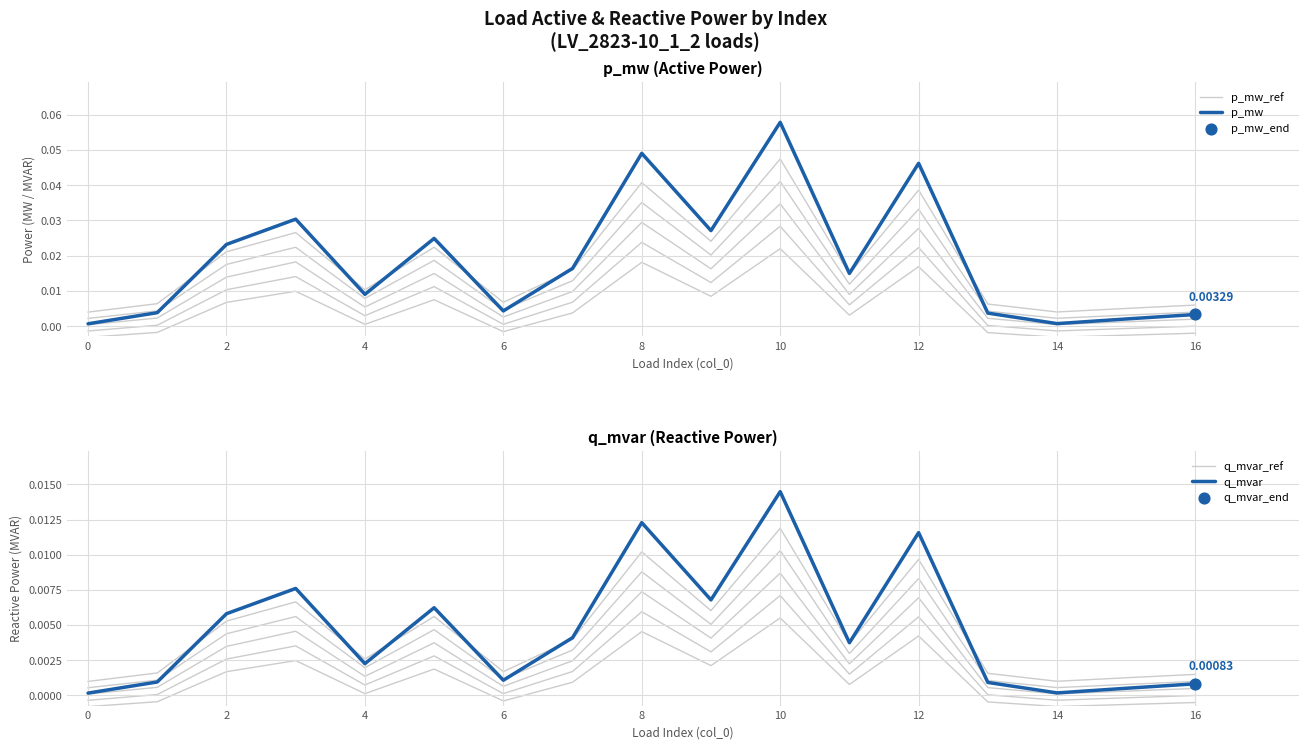

Which series has the widest spread of Y values?

p_mw